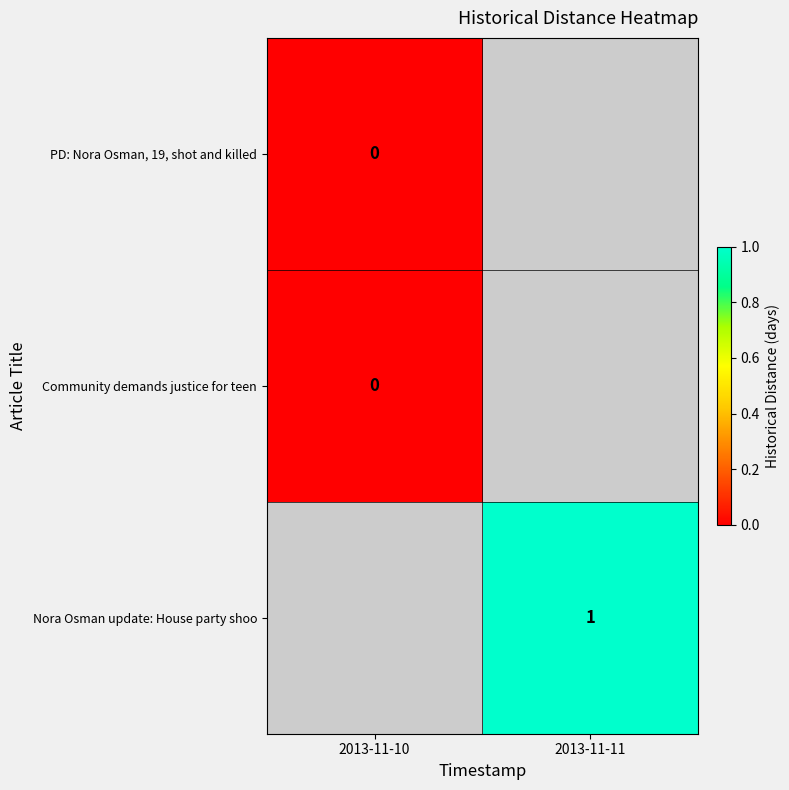

Which series has the largest range (max minus min)?

PD: Nora Osman, 19, shot and killed